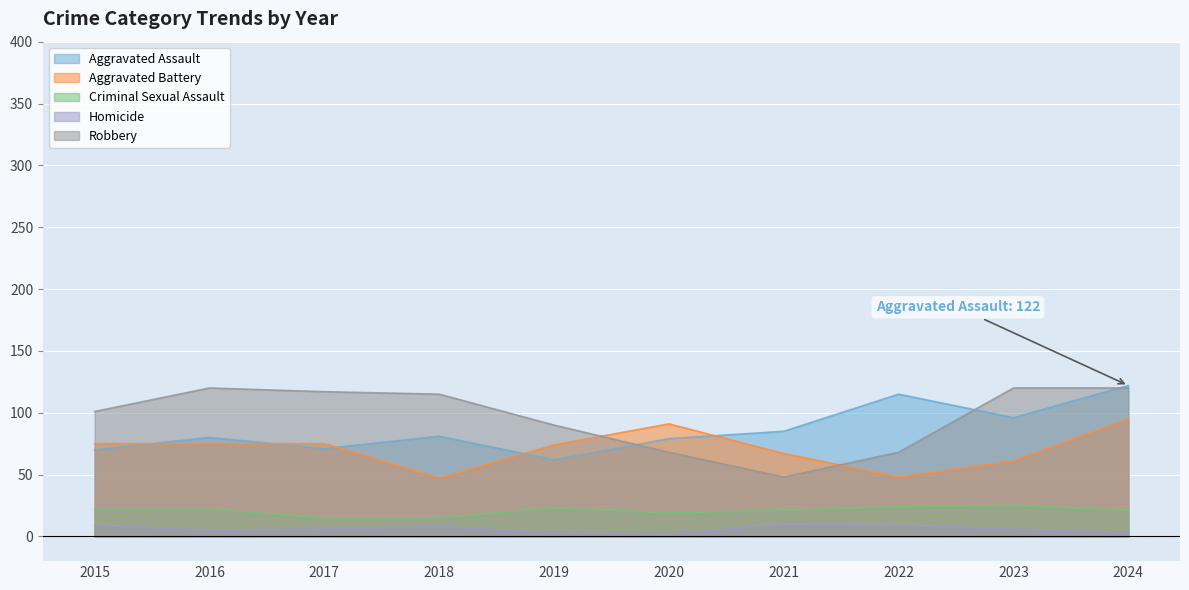

How many lines are shown in the chart?

5